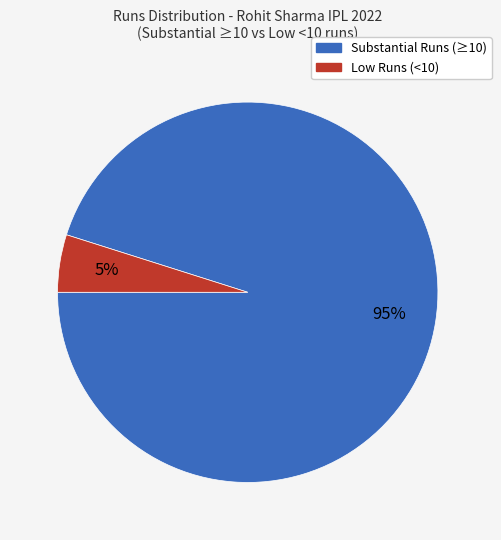

Which has a higher value, Substantial Runs (≥10) or Low Runs (<10)?

Substantial Runs (≥10)